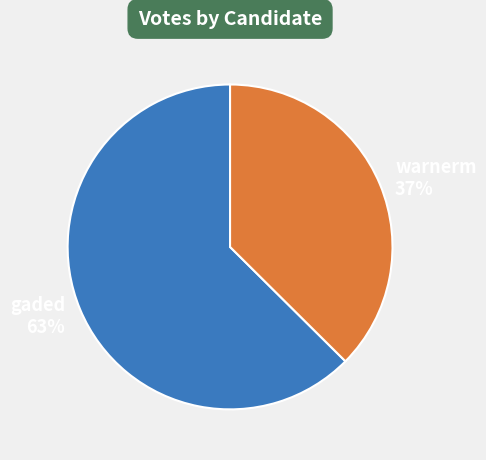

Combined, do gaded and warnerm account for over 50%?

Yes